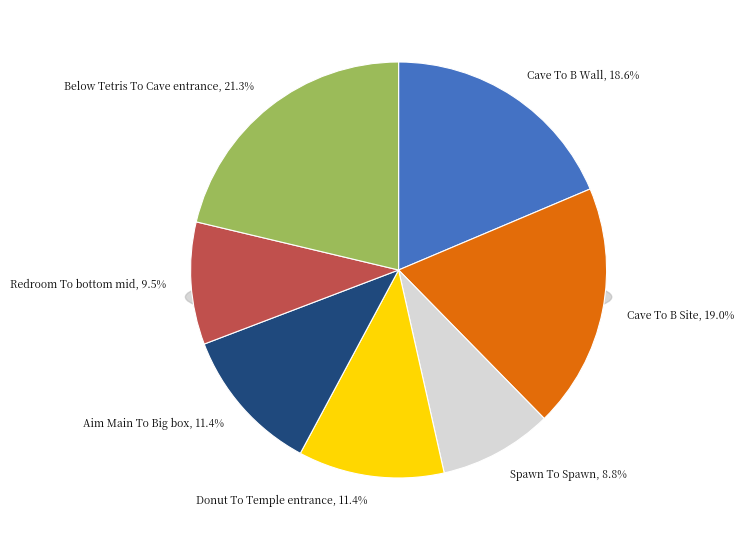

How many slices are in this pie chart?

7